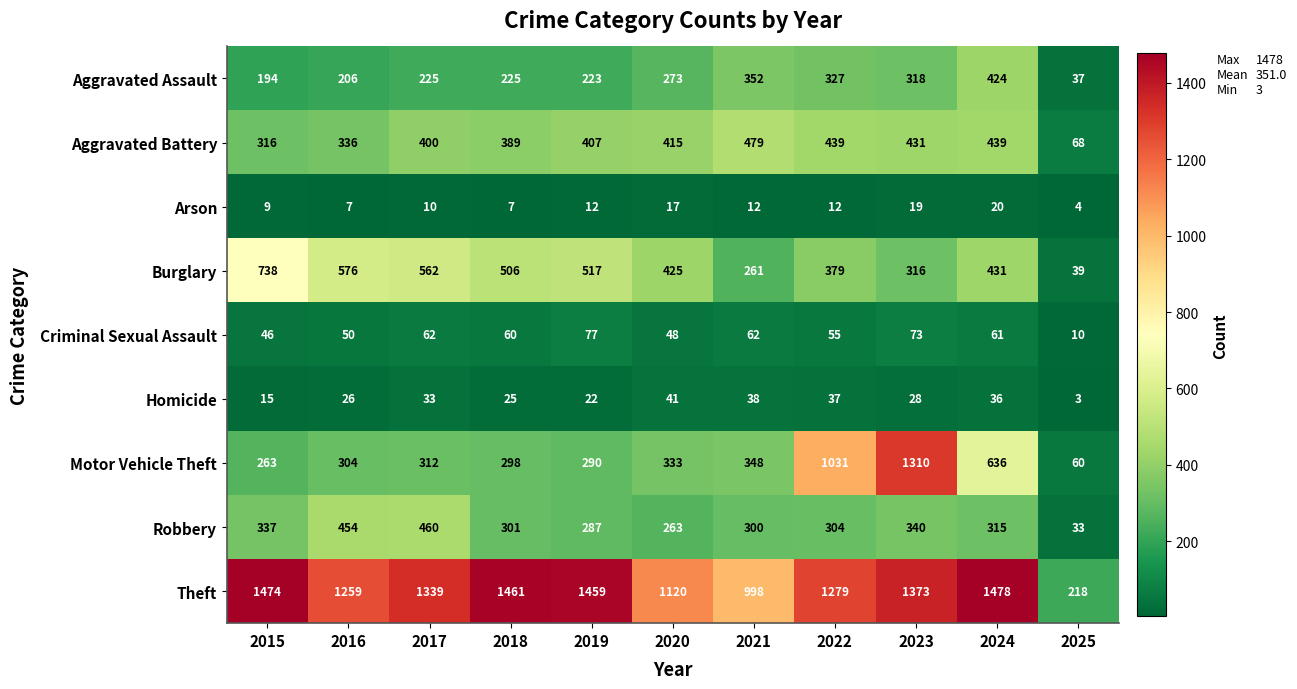

At which label does Arson reach its peak?

2024